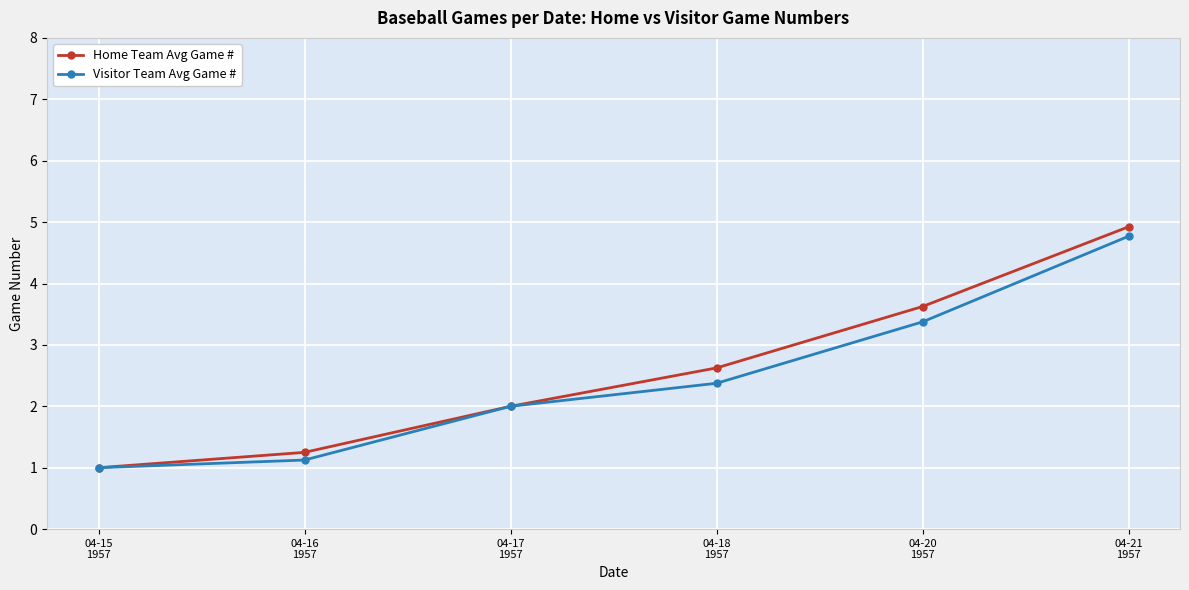

What is the difference between the maximum and second lowest values in the Visitor Team Avg Game # series?

3.6